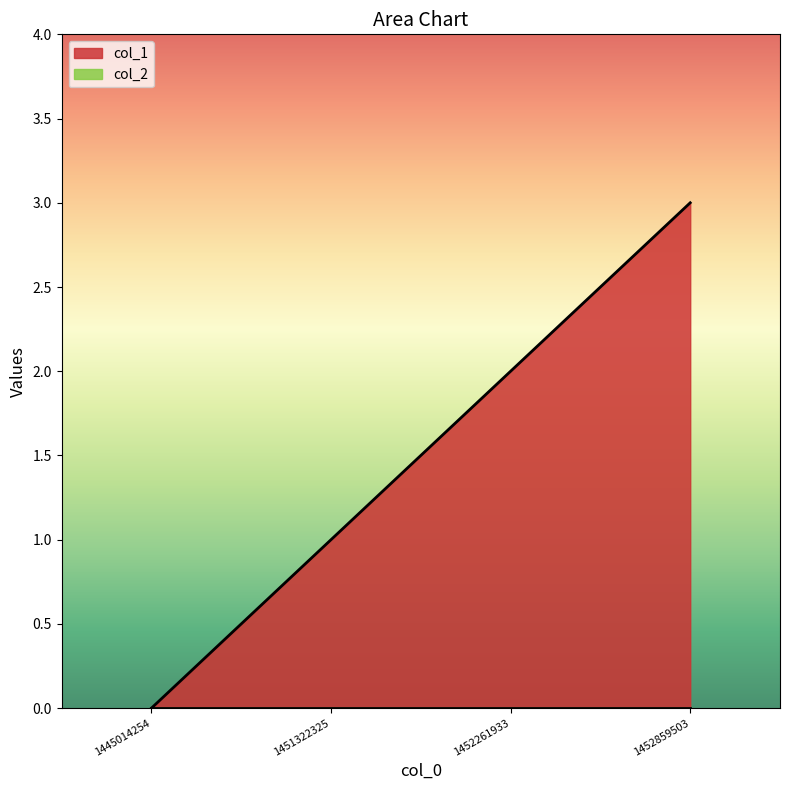

How many categories are shown in the chart?

4